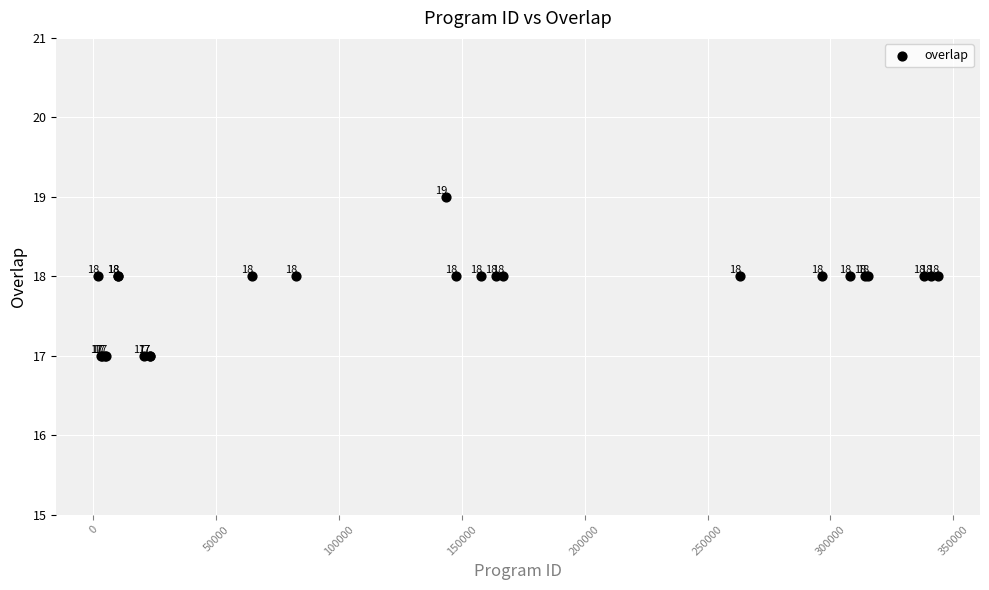

What Y value in the scatter plot is closest to 18?

18